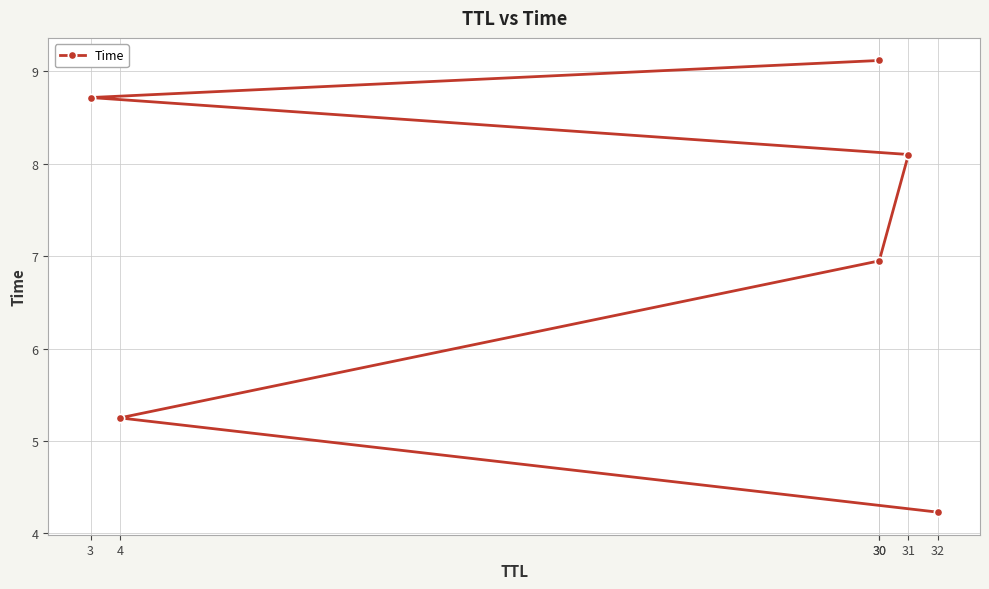

True or false: the data shows 8.7 at 3.

True